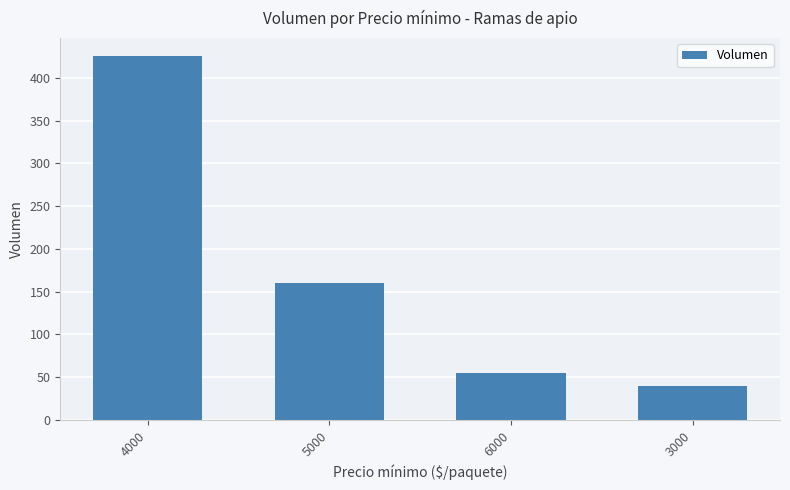

How many distinct data groups are displayed?

1